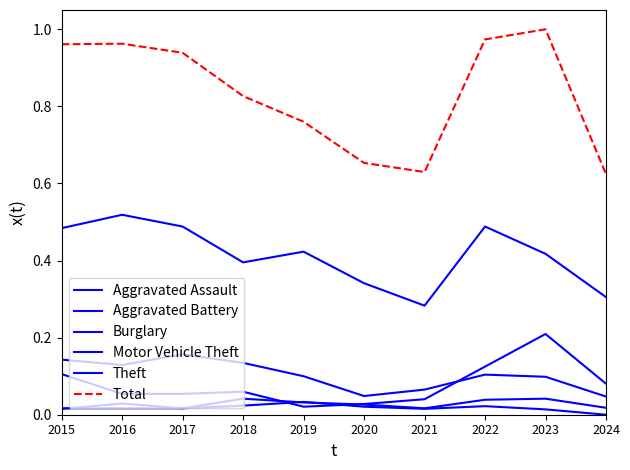

How many lines are shown in the chart?

6